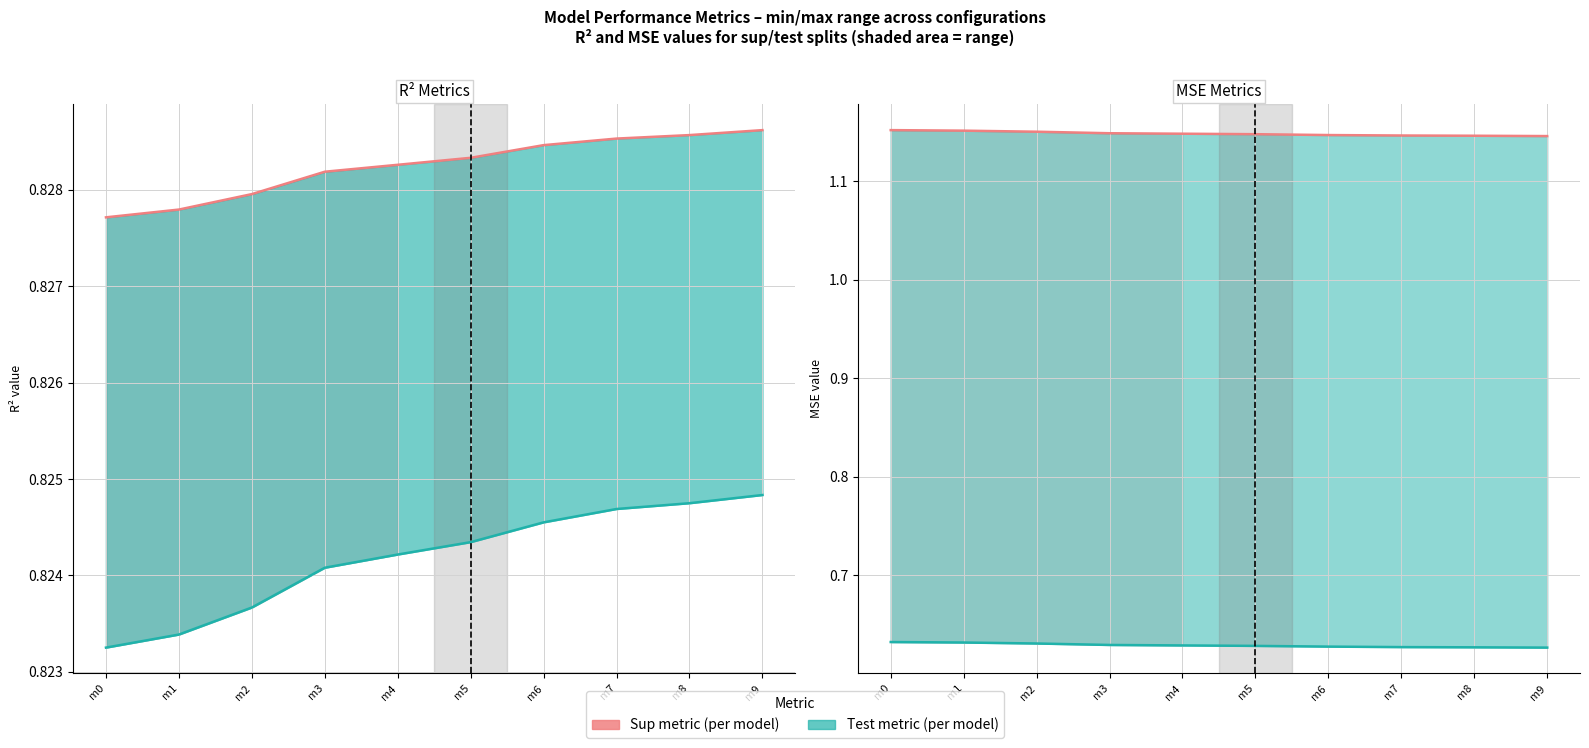

At m1, list the series in order from largest to smallest.

mse_sup, r2_sup, r2_test, mse_test